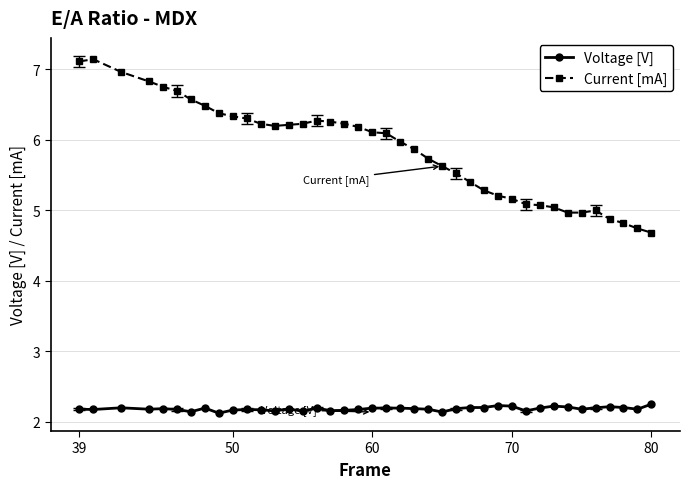

Is this an area chart (filled region under the line)?

No